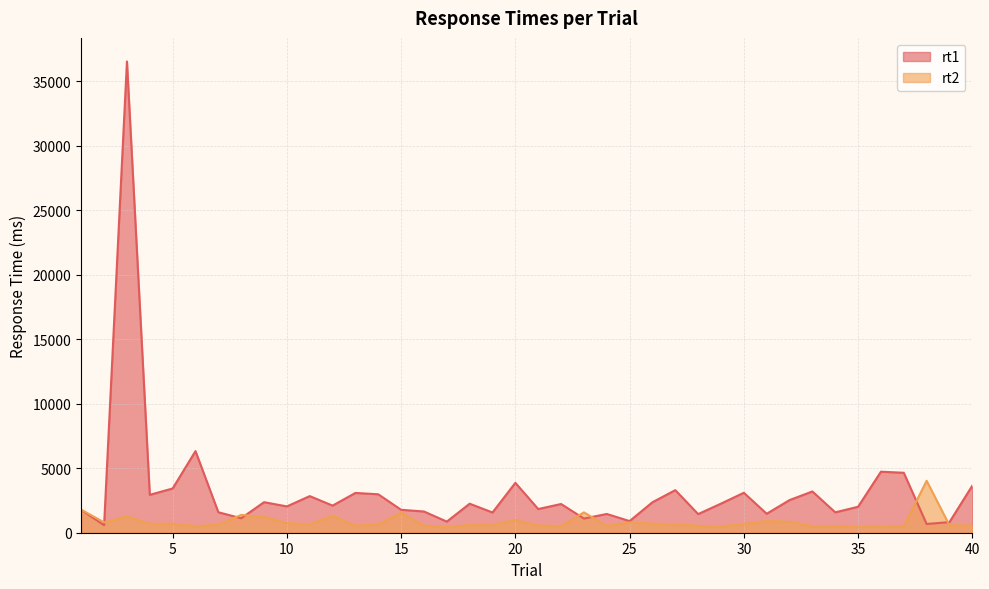

Reading left to right, extract all data points from this chart.

rt1: 1770	587	36533	2938	3430	6326	1588	1120	2369	2040	2839	2103	3085	2979	1777	1646	862	2250	1568	3867	1836	2227	1100	1454	903	2364	3301	1445	2256	3097	1470	2530	3200	1580	2012	4731	4648	679	823	3648
rt2: 1787	800	1276	689	699	503	633	1379	1238	747	653	1336	536	661	1545	553	449	594	628	978	558	519	1579	530	794	713	653	539	472	691	911	847	509	502	466	525	498	4027	573	556